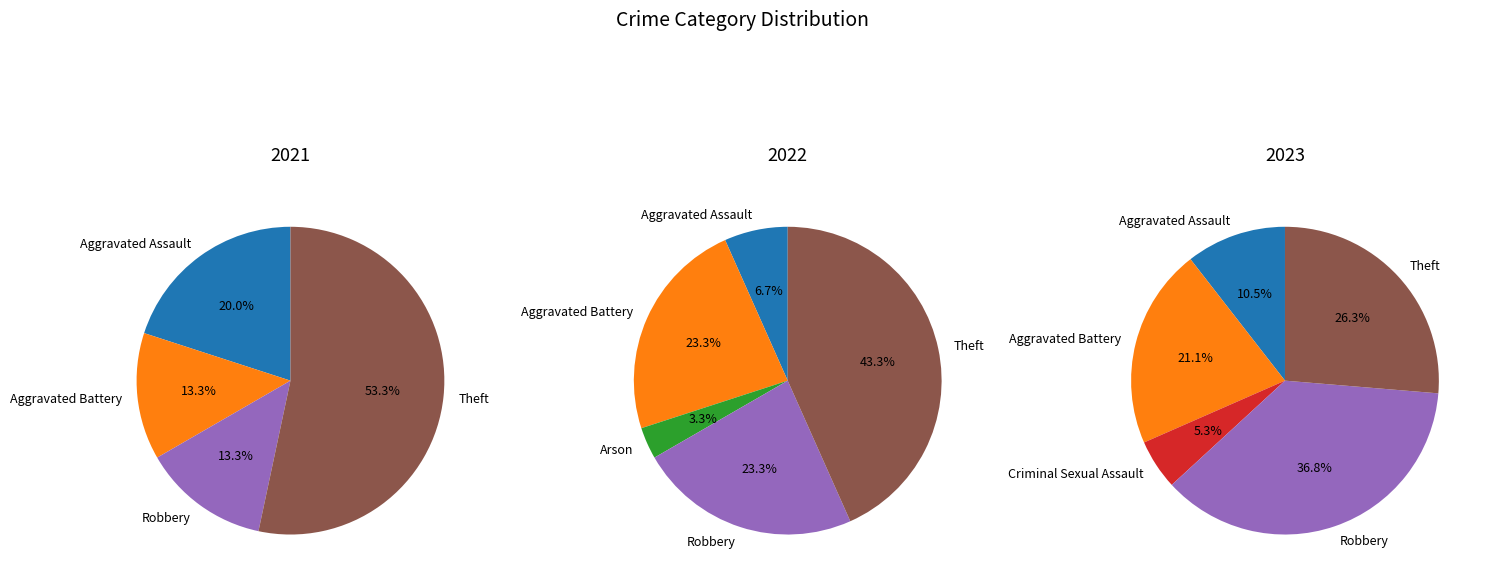

To the nearest percent, what percentage of the pie is Aggravated Assault?

11%